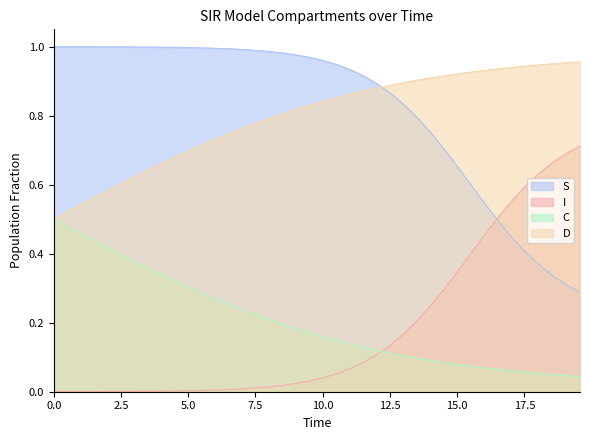

What are all the series names shown in the legend?

S, I, C, D